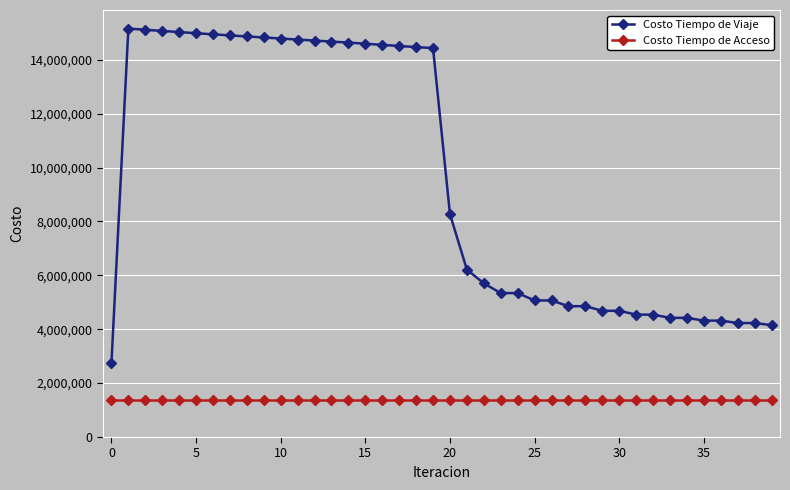

Which series has the widest spread of values?

Costo Tiempo de Viaje